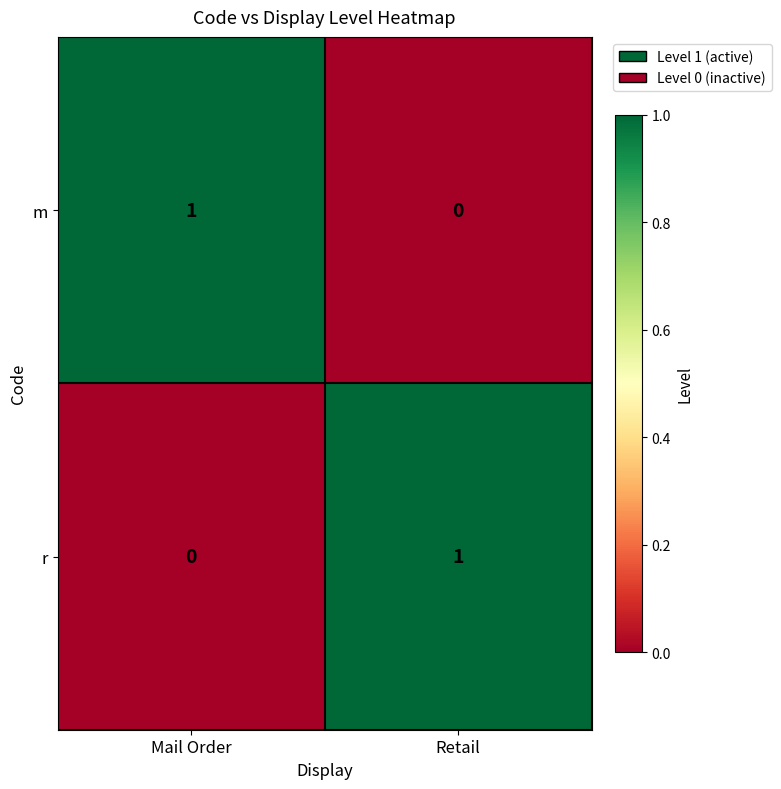

True or false: m has a value of 1 at Mail Order.

True